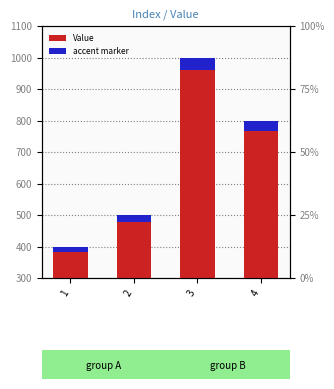

What are all the series names shown in the legend?

Value, accent marker